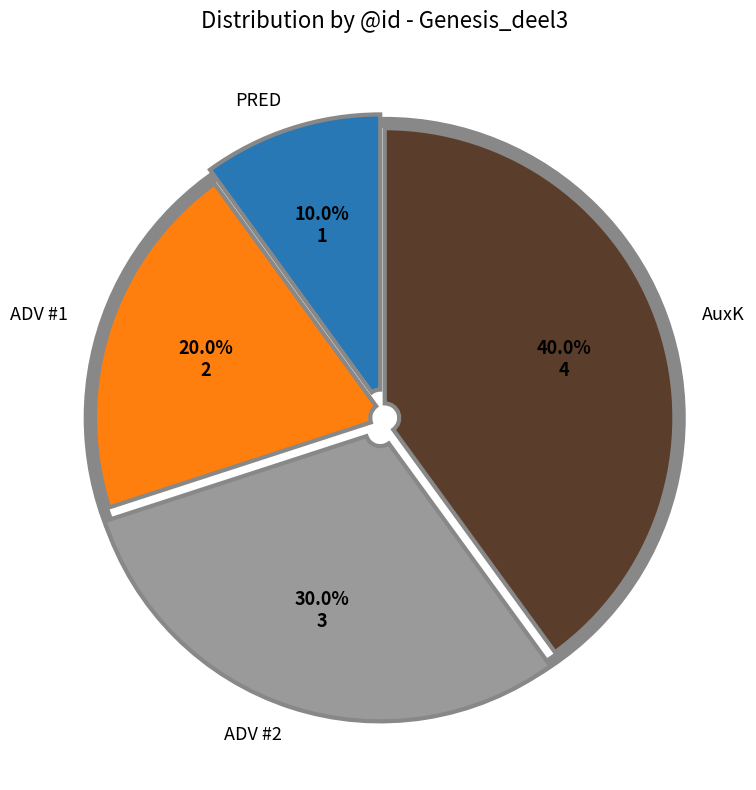

Is there a majority slice in this chart?

No